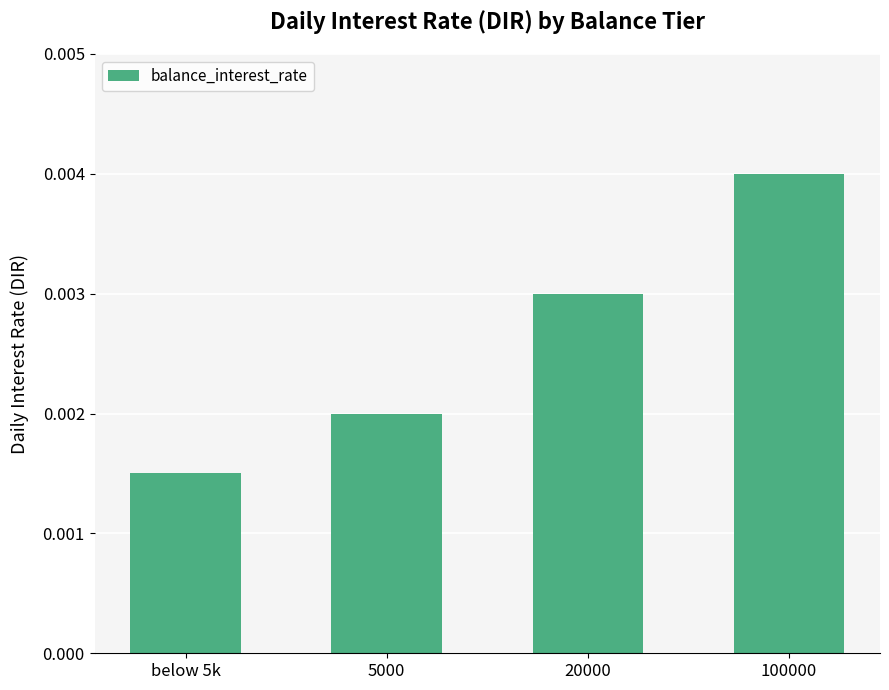

List the labels in order of value, smallest first.

below 5k, 5000, 20000, 100000